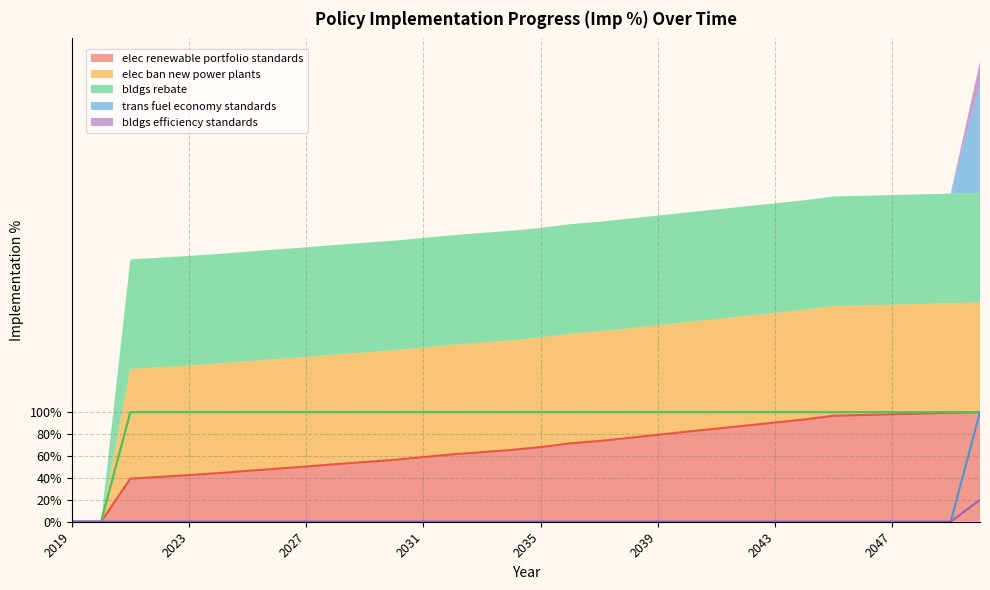

Reading left to right, transcribe all the data shown in this chart.

elec renewable portfolio standards: 2019=0.0	2020=0.0	2021=0.4	2022=0.4	2023=0.4	2024=0.4	2025=0.5	2026=0.5	2027=0.5	2028=0.5	2029=0.5	2030=0.6	2031=0.6	2032=0.6	2033=0.6	2034=0.7	2035=0.7	2036=0.7	2037=0.7	2038=0.8	2039=0.8	2040=0.8	2041=0.8	2042=0.9	2043=0.9	2044=0.9	2045=1.0	2046=1.0	2047=1.0	2048=1.0	2049=1.0	2050=1.0
elec ban new power plants: 2019=0.0	2020=0.0	2021=1.0	2022=1.0	2023=1.0	2024=1.0	2025=1.0	2026=1.0	2027=1.0	2028=1.0	2029=1.0	2030=1.0	2031=1.0	2032=1.0	2033=1.0	2034=1.0	2035=1.0	2036=1.0	2037=1.0	2038=1.0	2039=1.0	2040=1.0	2041=1.0	2042=1.0	2043=1.0	2044=1.0	2045=1.0	2046=1.0	2047=1.0	2048=1.0	2049=1.0	2050=1.0
bldgs rebate: 2019=0.0	2020=0.0	2021=1.0	2022=1.0	2023=1.0	2024=1.0	2025=1.0	2026=1.0	2027=1.0	2028=1.0	2029=1.0	2030=1.0	2031=1.0	2032=1.0	2033=1.0	2034=1.0	2035=1.0	2036=1.0	2037=1.0	2038=1.0	2039=1.0	2040=1.0	2041=1.0	2042=1.0	2043=1.0	2044=1.0	2045=1.0	2046=1.0	2047=1.0	2048=1.0	2049=1.0	2050=1.0
trans fuel economy standards: 2019=0.0	2020=0.0	2021=0.0	2022=0.0	2023=0.0	2024=0.0	2025=0.0	2026=0.0	2027=0.0	2028=0.0	2029=0.0	2030=0.0	2031=0.0	2032=0.0	2033=0.0	2034=0.0	2035=0.0	2036=0.0	2037=0.0	2038=0.0	2039=0.0	2040=0.0	2041=0.0	2042=0.0	2043=0.0	2044=0.0	2045=0.0	2046=0.0	2047=0.0	2048=0.0	2049=0.0	2050=1.0
bldgs efficiency standards: 2019=0.0	2020=0.0	2021=0.0	2022=0.0	2023=0.0	2024=0.0	2025=0.0	2026=0.0	2027=0.0	2028=0.0	2029=0.0	2030=0.0	2031=0.0	2032=0.0	2033=0.0	2034=0.0	2035=0.0	2036=0.0	2037=0.0	2038=0.0	2039=0.0	2040=0.0	2041=0.0	2042=0.0	2043=0.0	2044=0.0	2045=0.0	2046=0.0	2047=0.0	2048=0.0	2049=0.0	2050=0.2